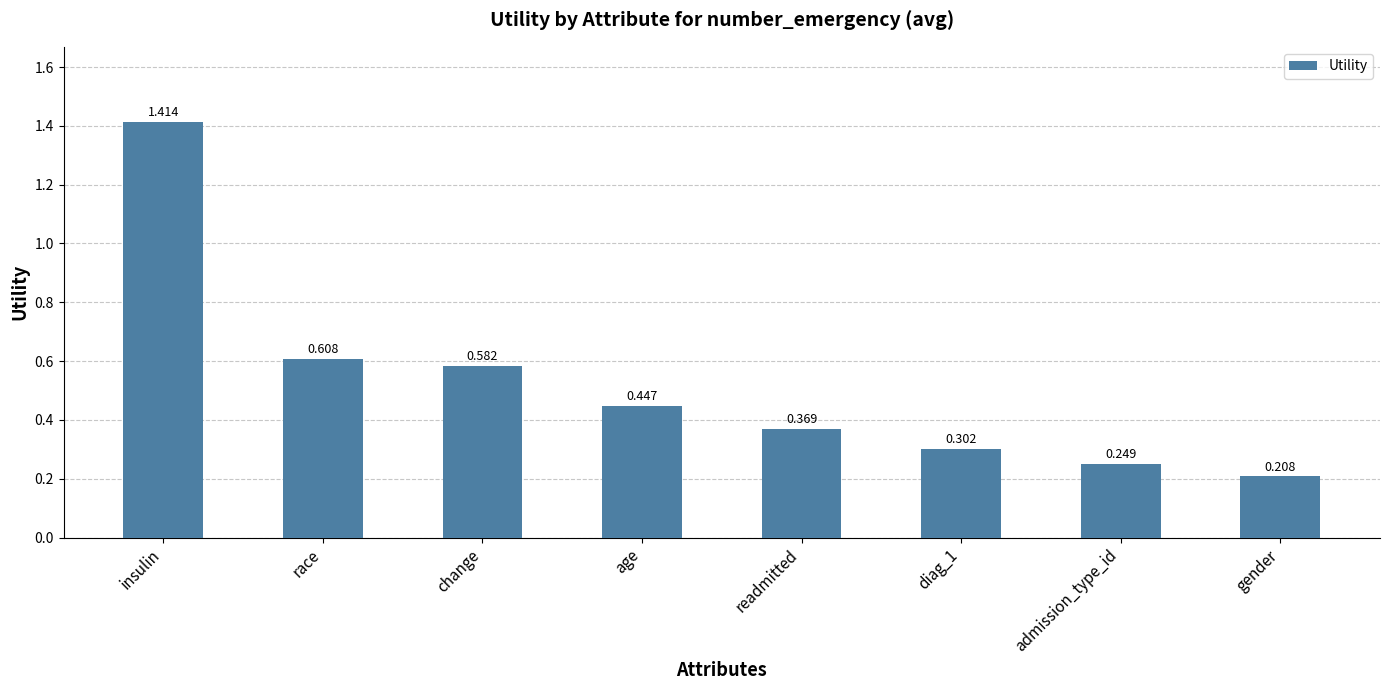

True or false: the data shows 0.1 at diag_1.

False